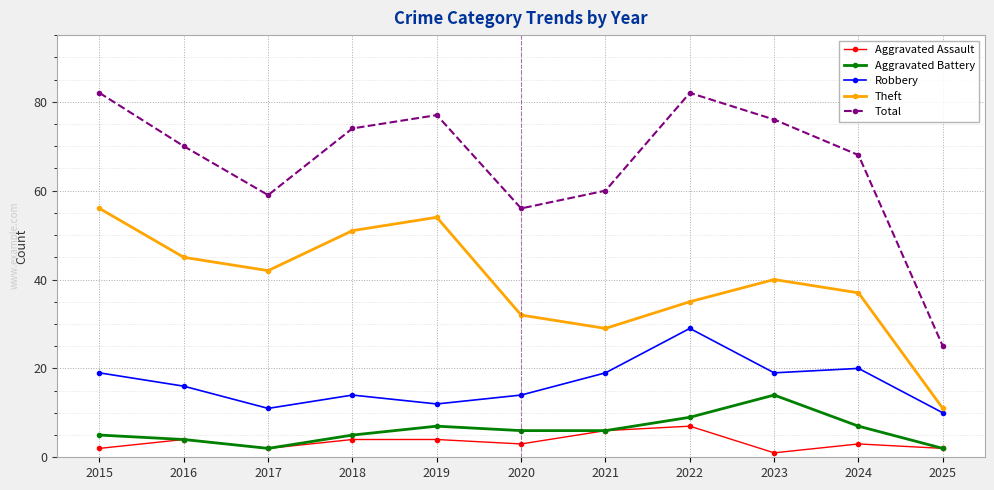

How many interior local peaks does the Theft series have?

2